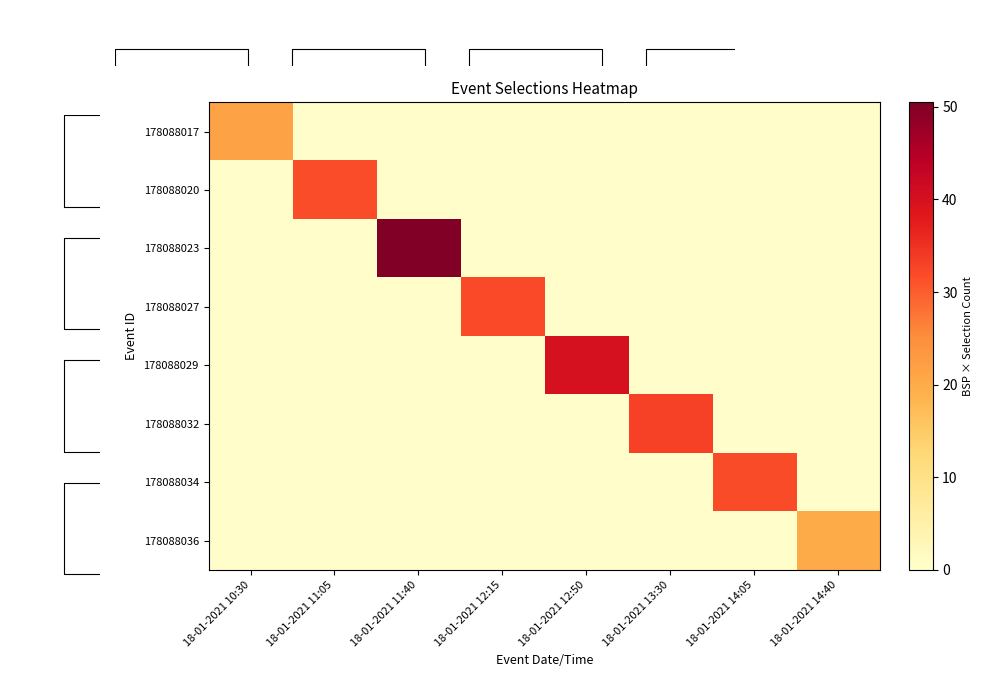

At which category is the sum across all series the highest?

18-01-2021 11:40